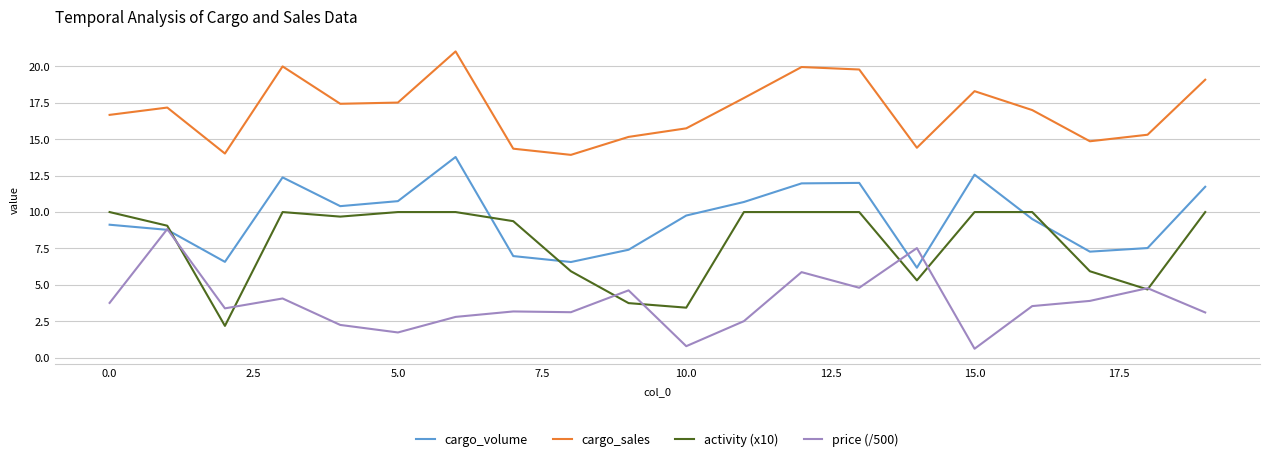

Count the number of data series in this chart.

4